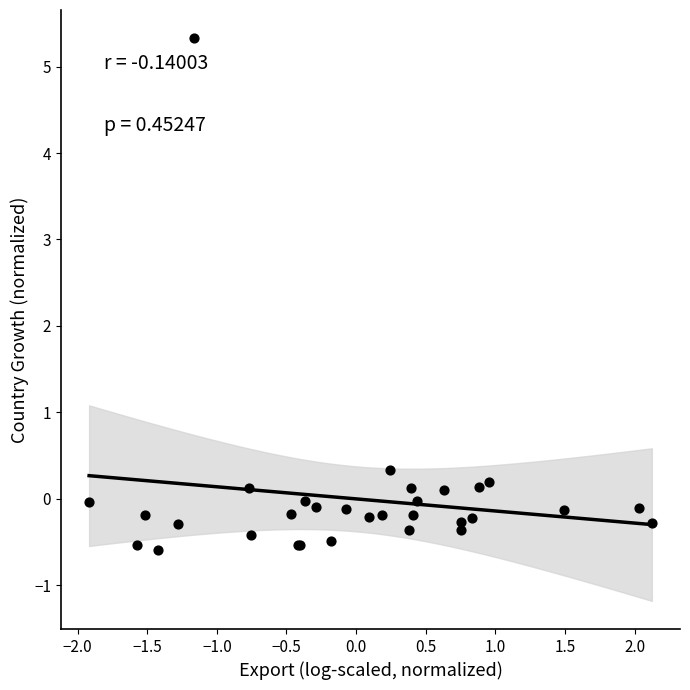

What Y value in the scatter plot is closest to 2?

0.3